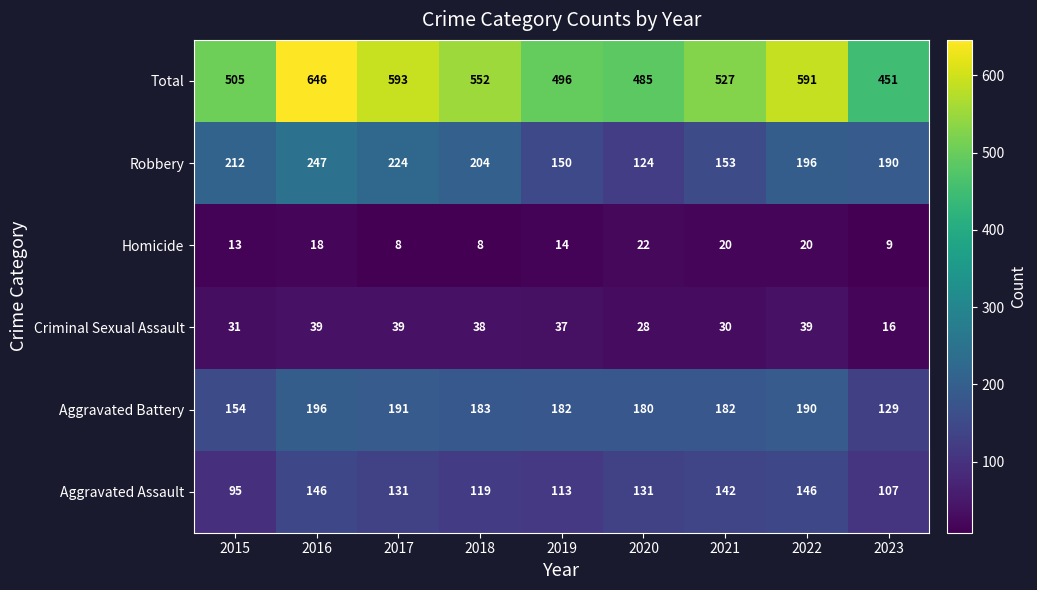

What is the maximum value for Criminal Sexual Assault?

39